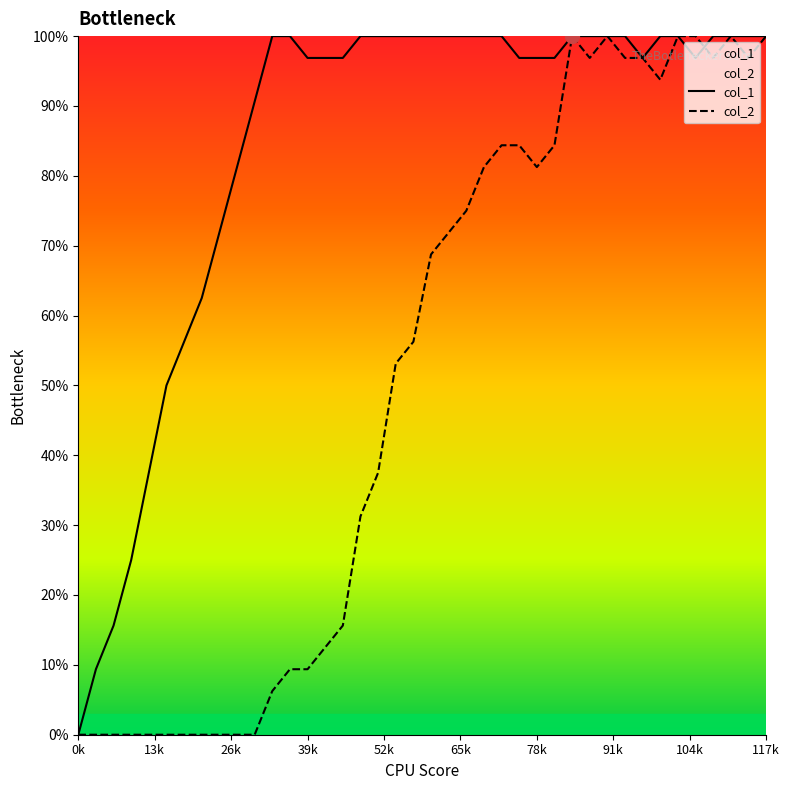

Rank the series by their average value, from highest to lowest.

col_1, col_2